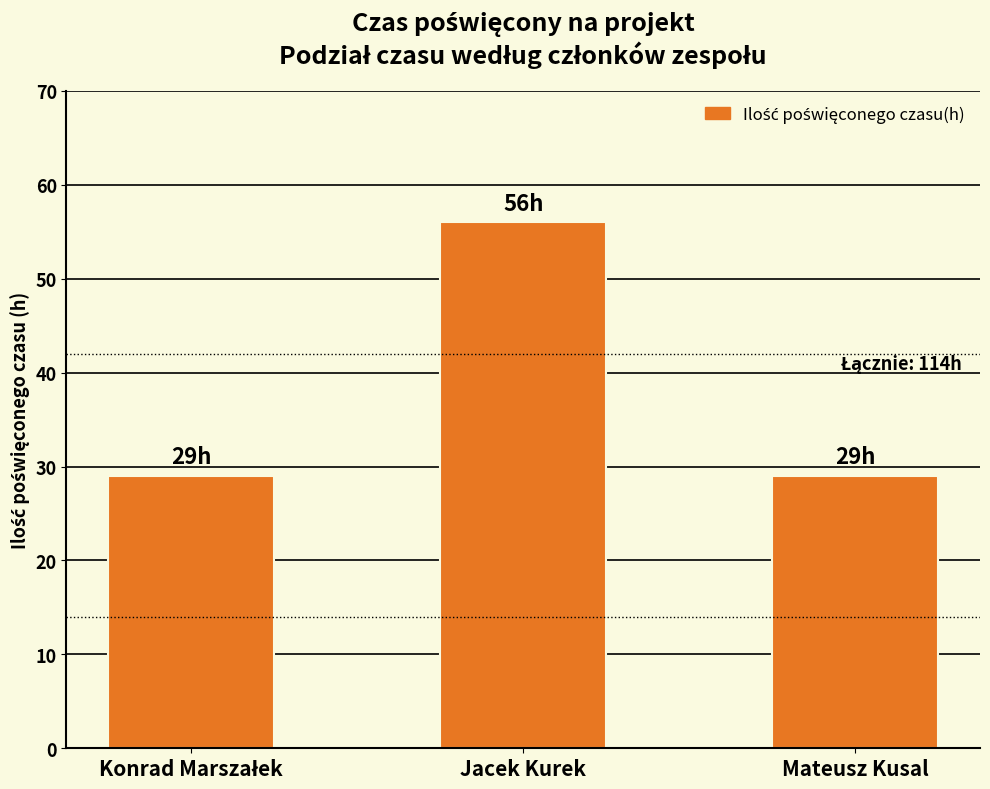

Which has a higher value, Mateusz Kusal or Jacek Kurek?

Jacek Kurek